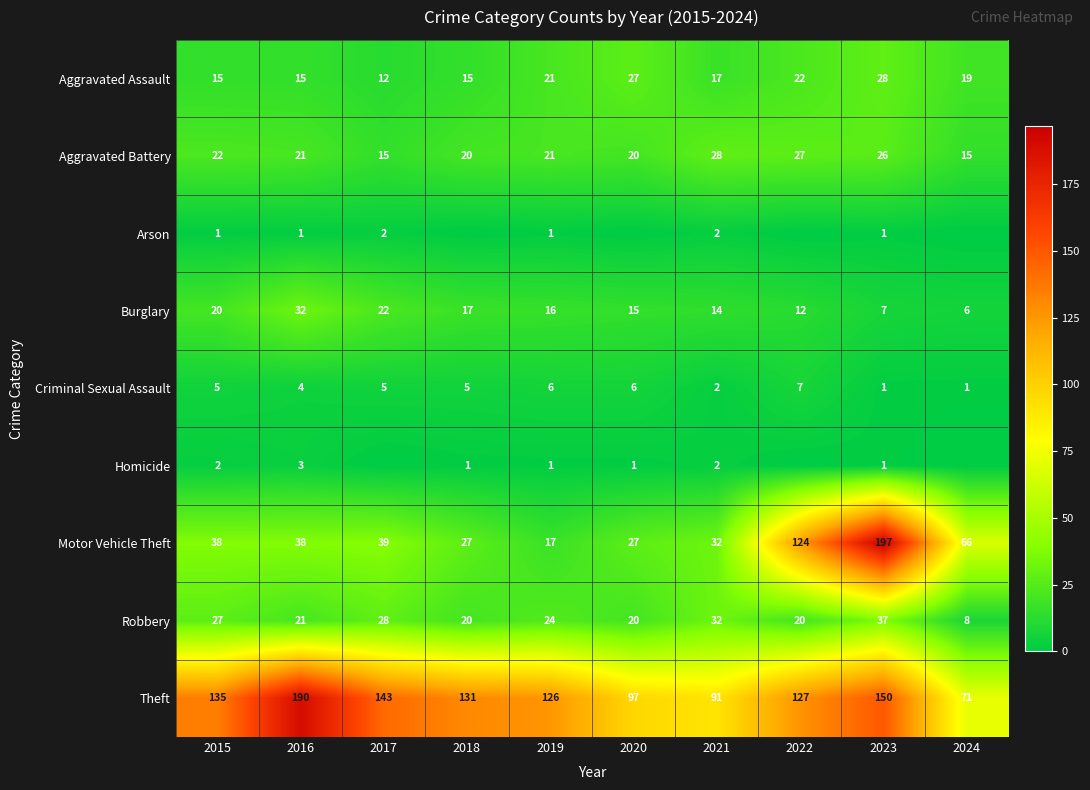

What value does the Aggravated Battery series have at 2015, to the nearest 5?

20